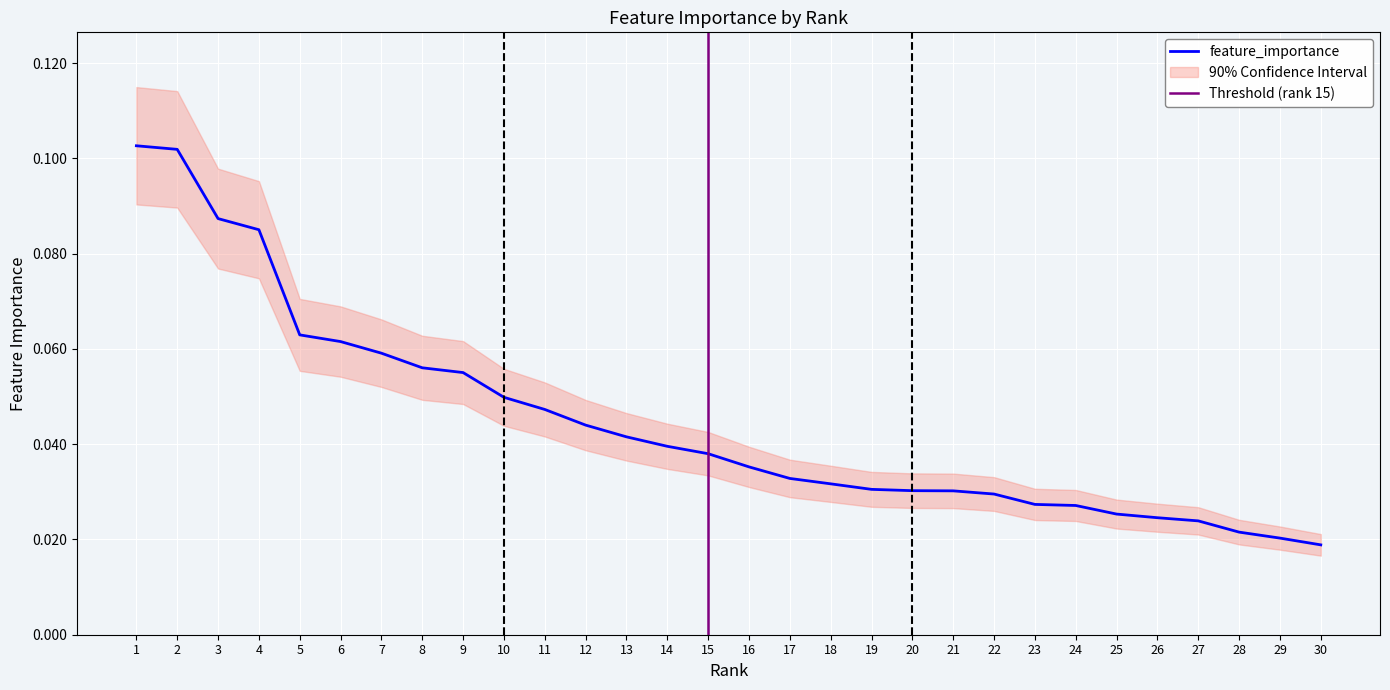

Is this an area chart (filled region under the line)?

No